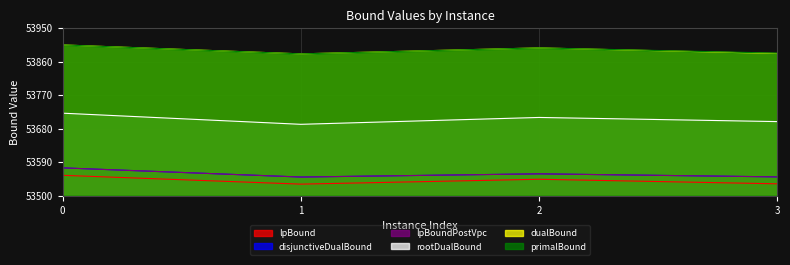

What is the difference between the highest and lowest values at 1?

349.7